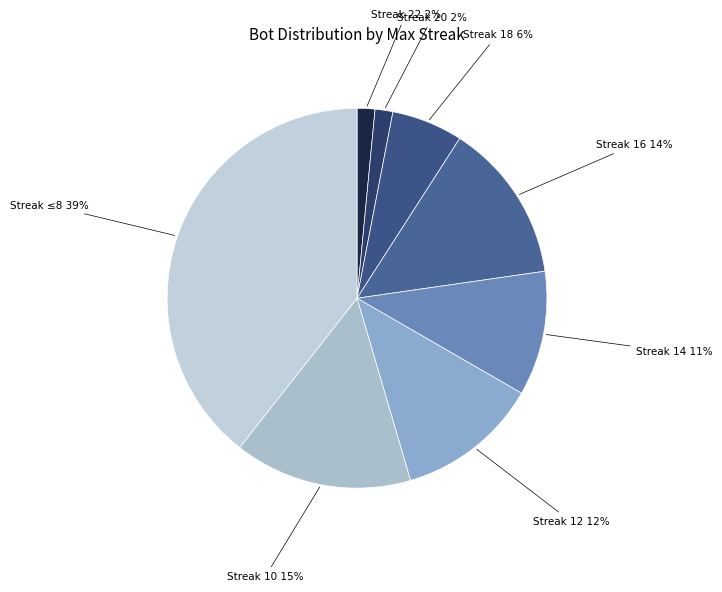

How many segments does this pie chart have?

8